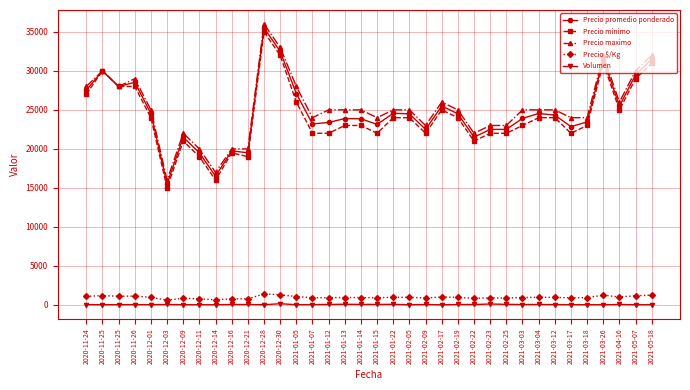

Which category has the lowest value across all series?

2021-02-17